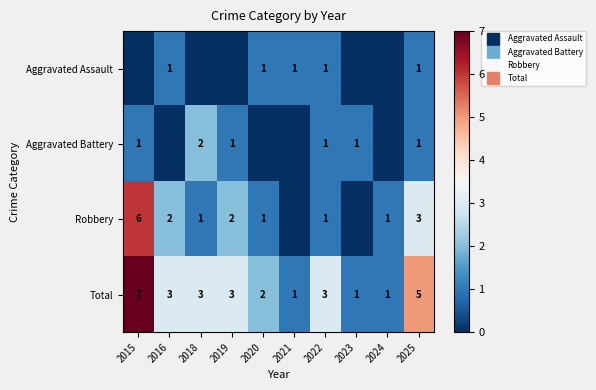

How many values in the Robbery series are below 1?

2